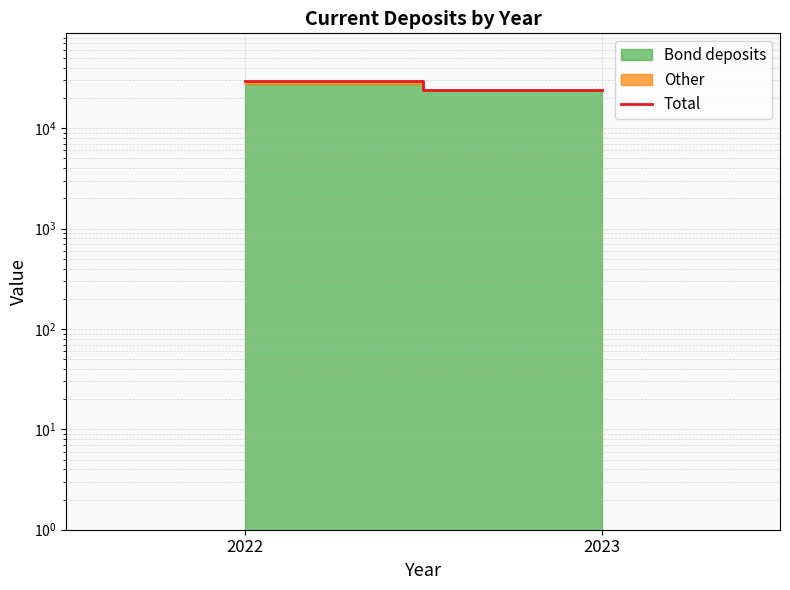

What is the approximate value at 2022?

29389